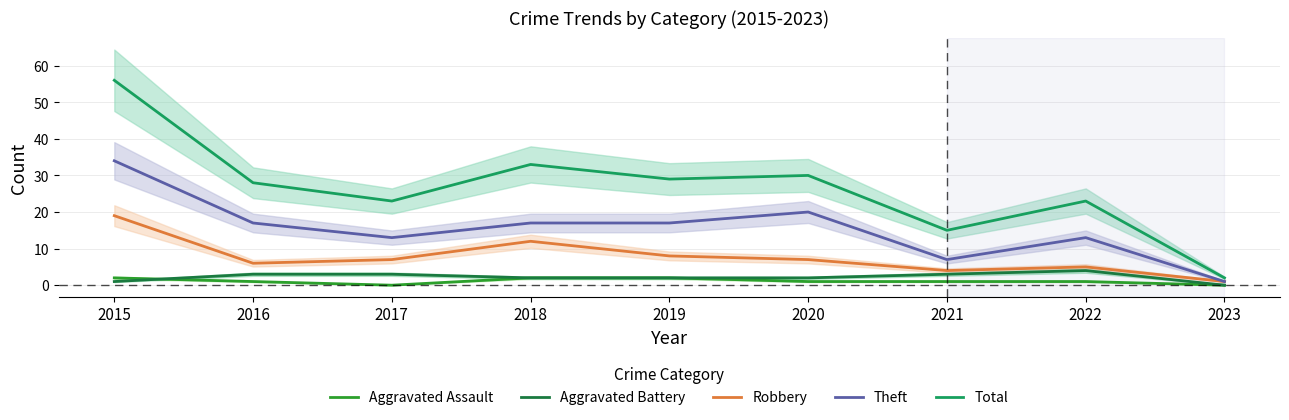

Rank the series by their maximum value, from highest to lowest.

Total, Theft, Robbery, Aggravated Battery, Aggravated Assault